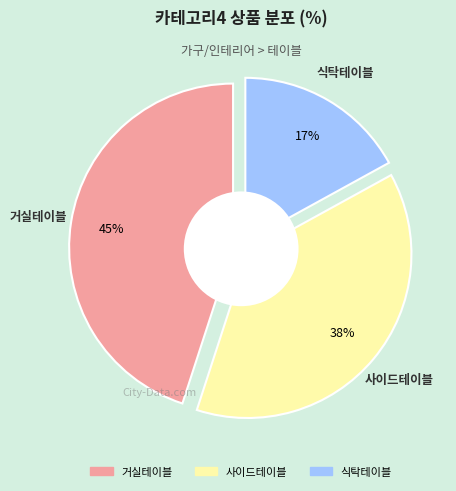

To the nearest percent, what is the average slice percentage?

33%